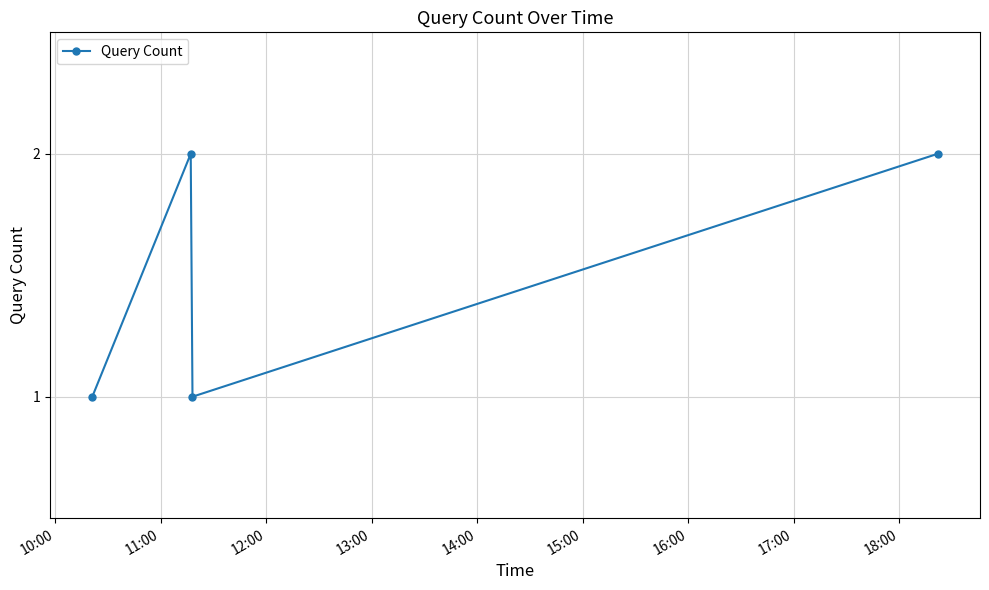

What is the sum of all values?

6